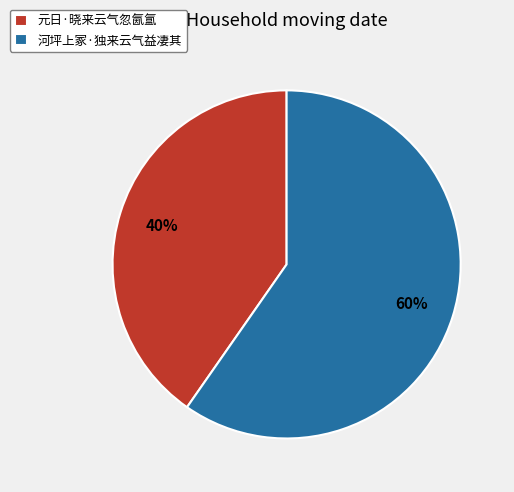

Rank the categories by value from lowest to highest.

元日·晓来云气忽氤氲, 河坪上冢·独来云气益凄其